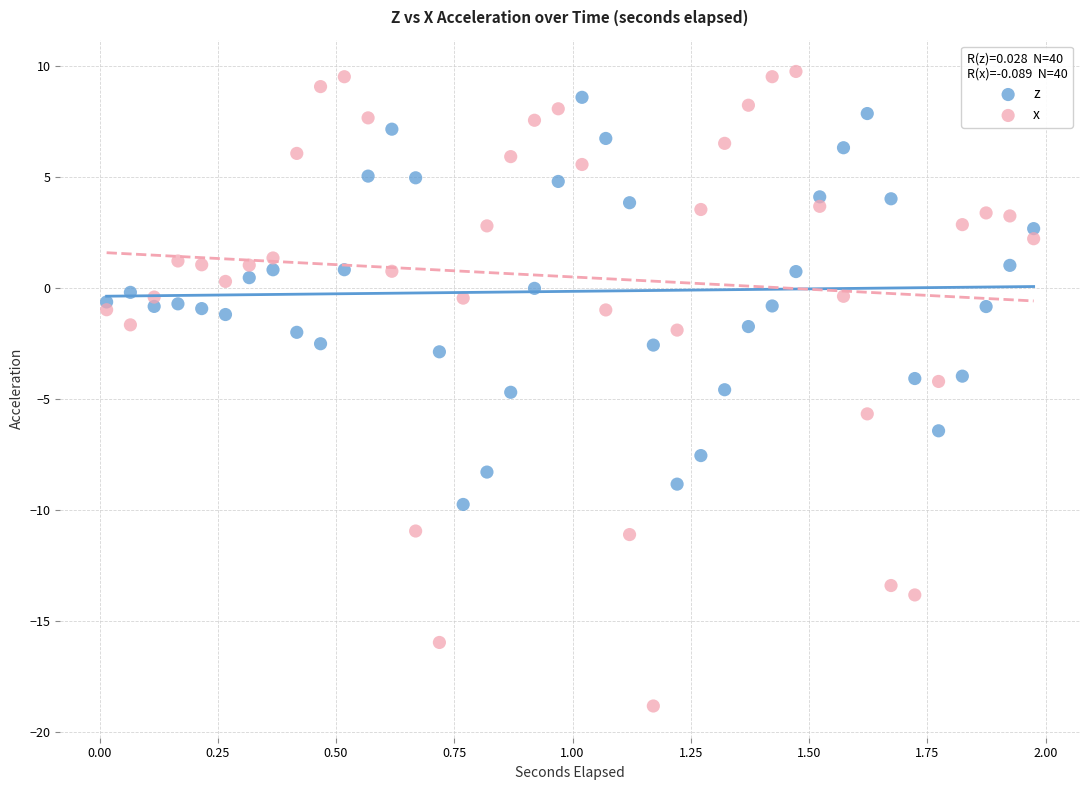

Which series contains the lowest Y value?

x